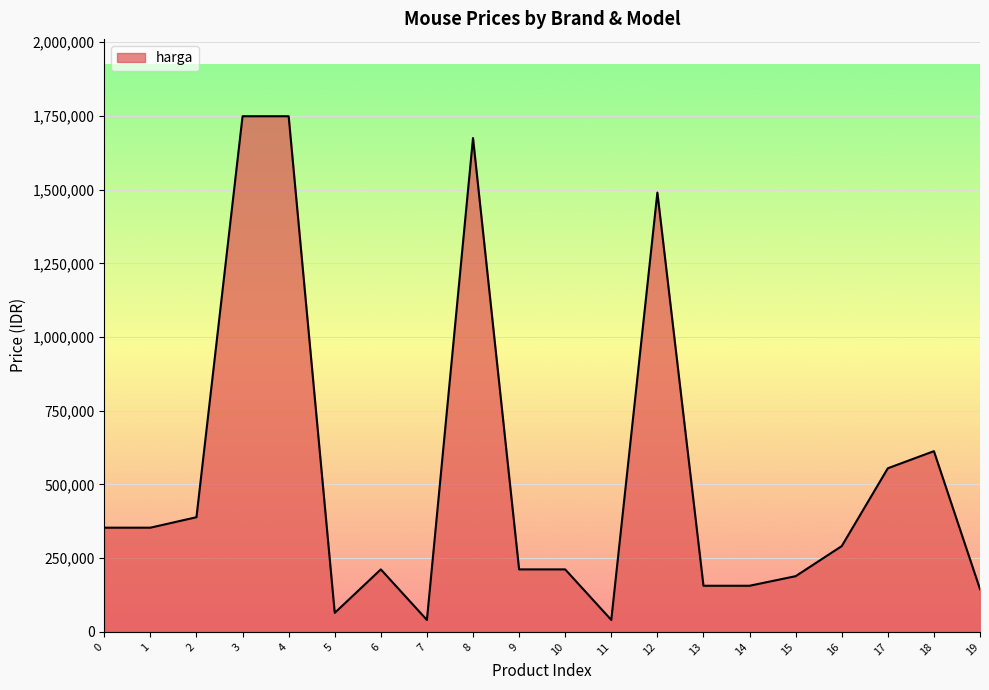

What is the difference between the maximum and minimum values?

1708500